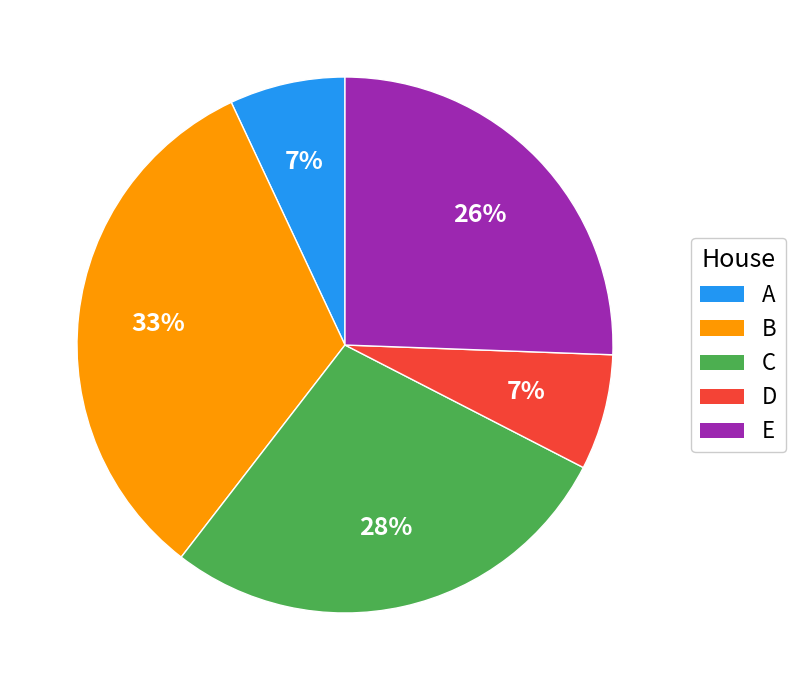

What is the largest slice in the pie chart?

B